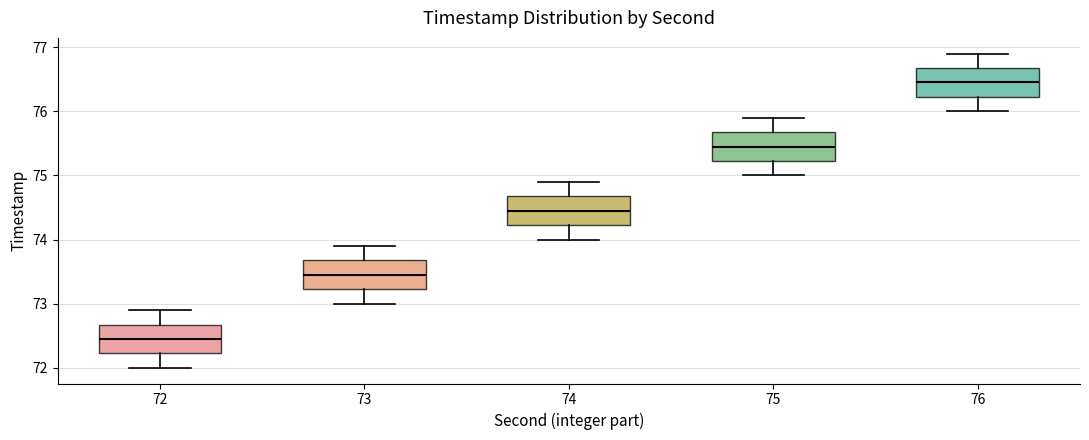

Reading left to right, transcribe this box plot: for each box, give where its median line is, the range the box spans, and where its two whiskers end, as read against the y-axis. The values are not printed on the chart, so give them approximately, as read against the axis.

72: median 72.5, box 72.2 to 72.7, whiskers 72.0 to 72.9
73: median 73.5, box 73.2 to 73.7, whiskers 73.0 to 73.9
74: median 74.5, box 74.2 to 74.7, whiskers 74.0 to 74.9
75: median 75.5, box 75.2 to 75.7, whiskers 75.0 to 75.9
76: median 76.5, box 76.2 to 76.7, whiskers 76.0 to 76.9